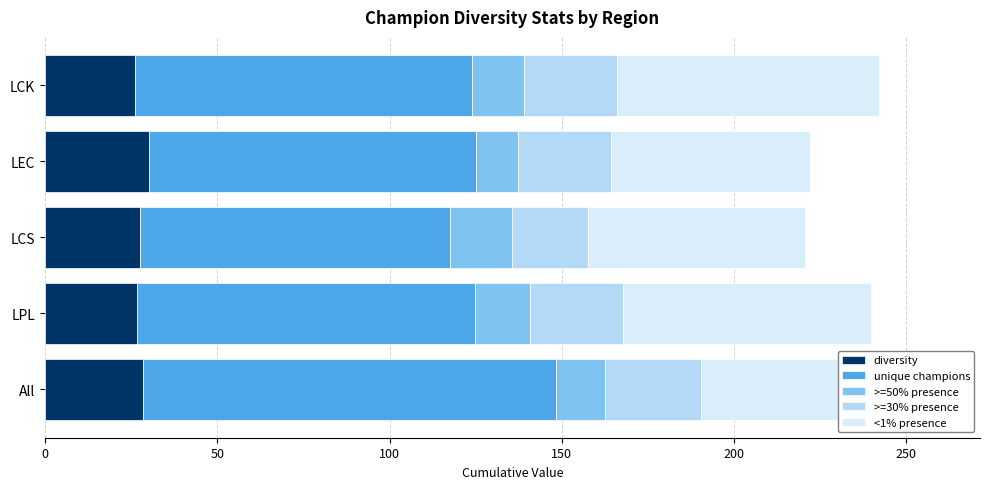

Is it true that diversity equals 26.0 at LCK?

True